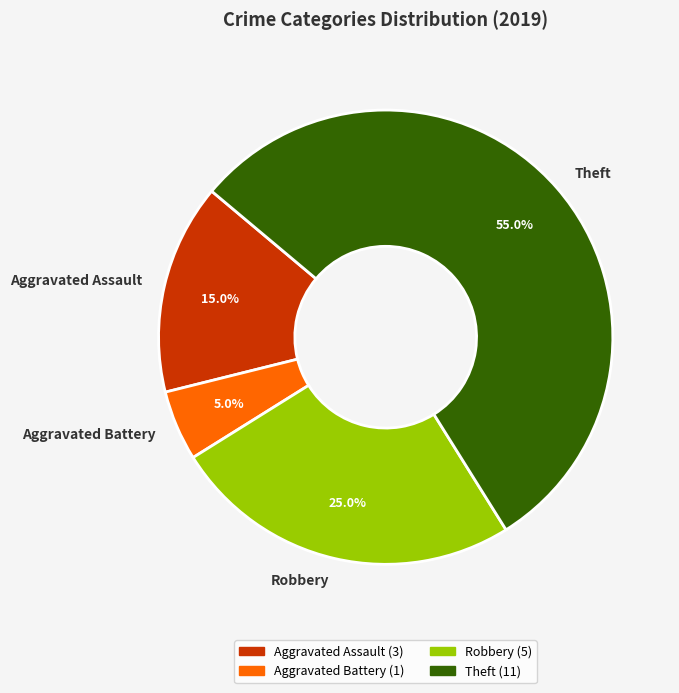

What is the majority slice?

Theft